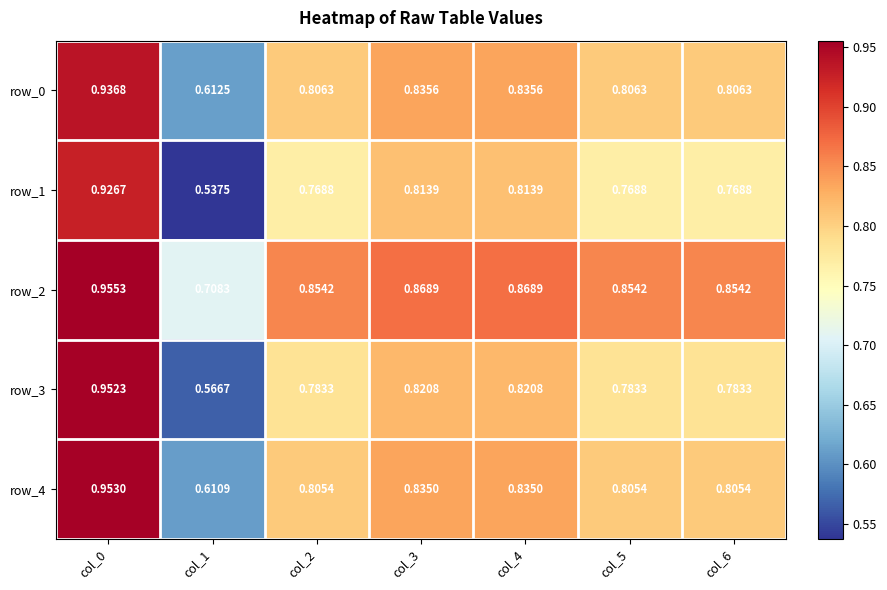

True or false: row_3 has a value of 1.3 at col_3.

False